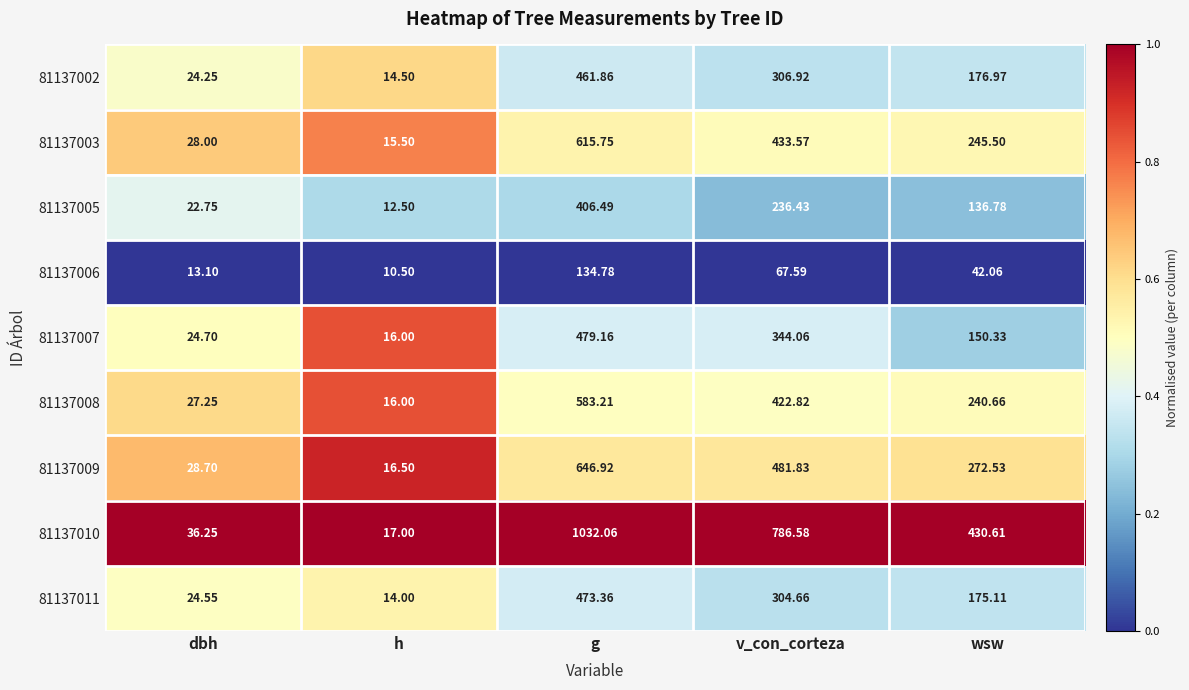

At which label is 81137008 closest to 299?

wsw